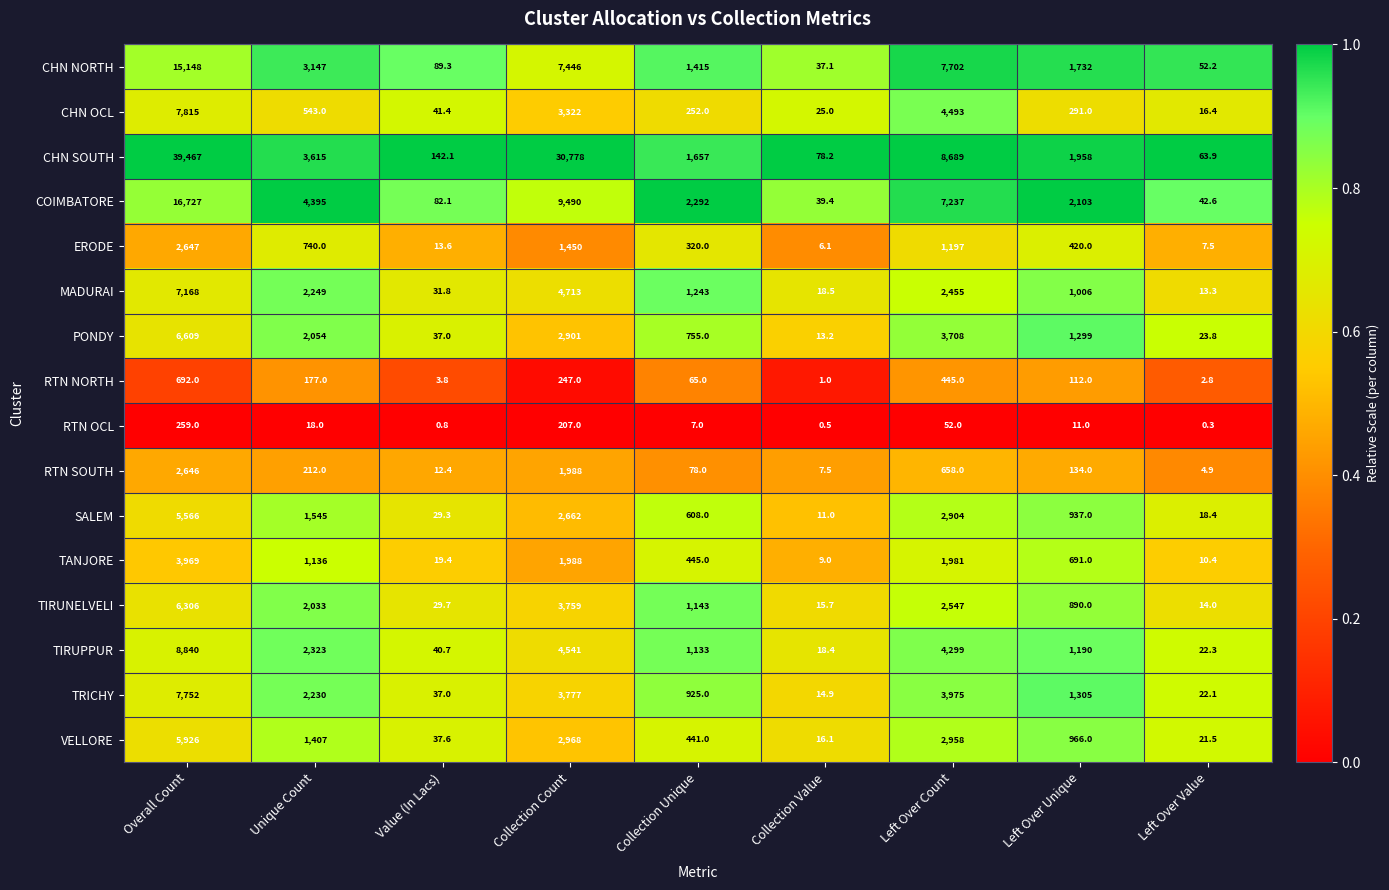

At which category is the sum across all series the highest?

Overall Count